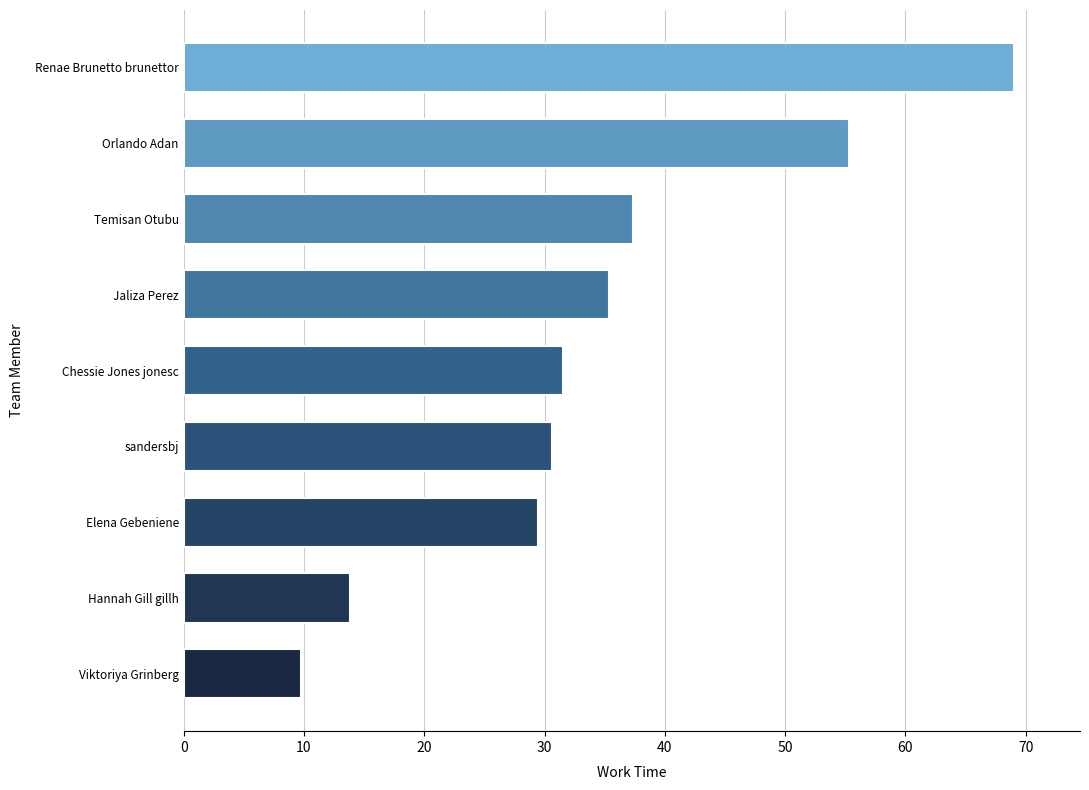

What is the difference between the second highest and second lowest values?

41.5